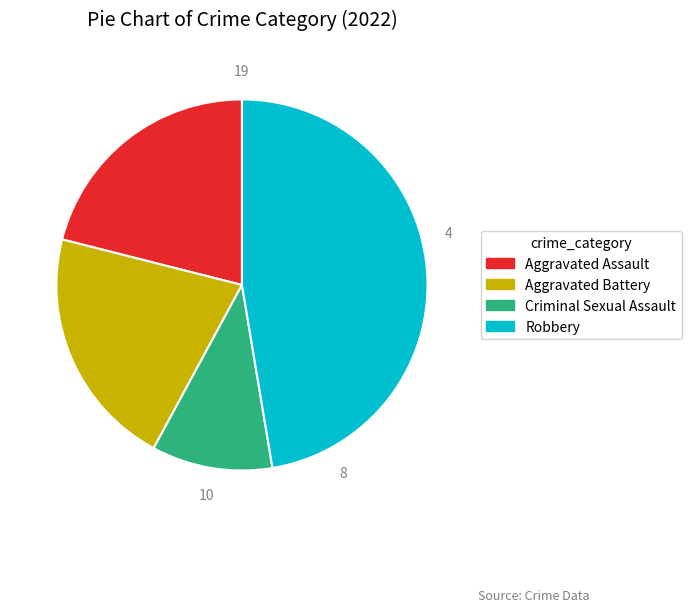

Between Aggravated Assault and Criminal Sexual Assault, which is larger?

Aggravated Assault